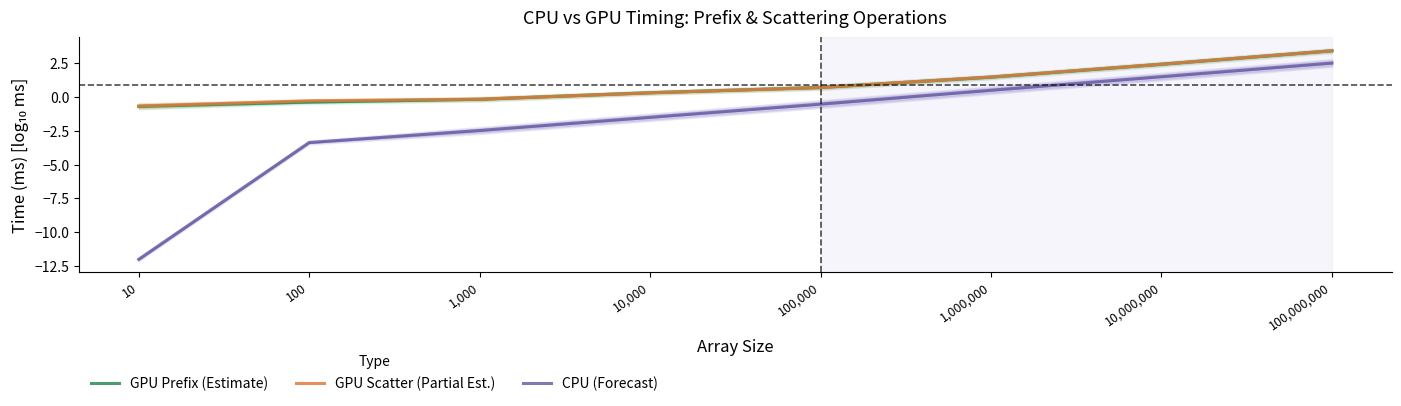

Which series has the widest spread of values?

CPU (Forecast)